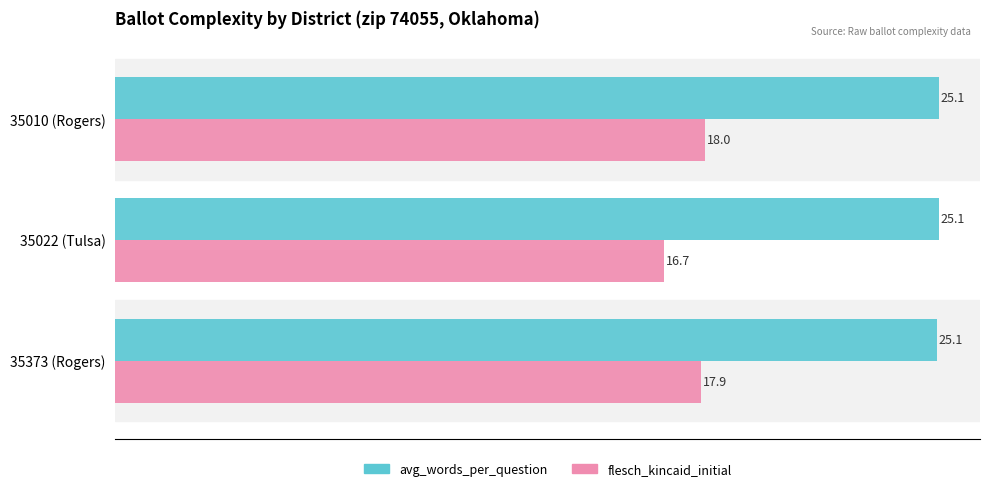

Which series has the largest total across all categories?

avg_words_per_question